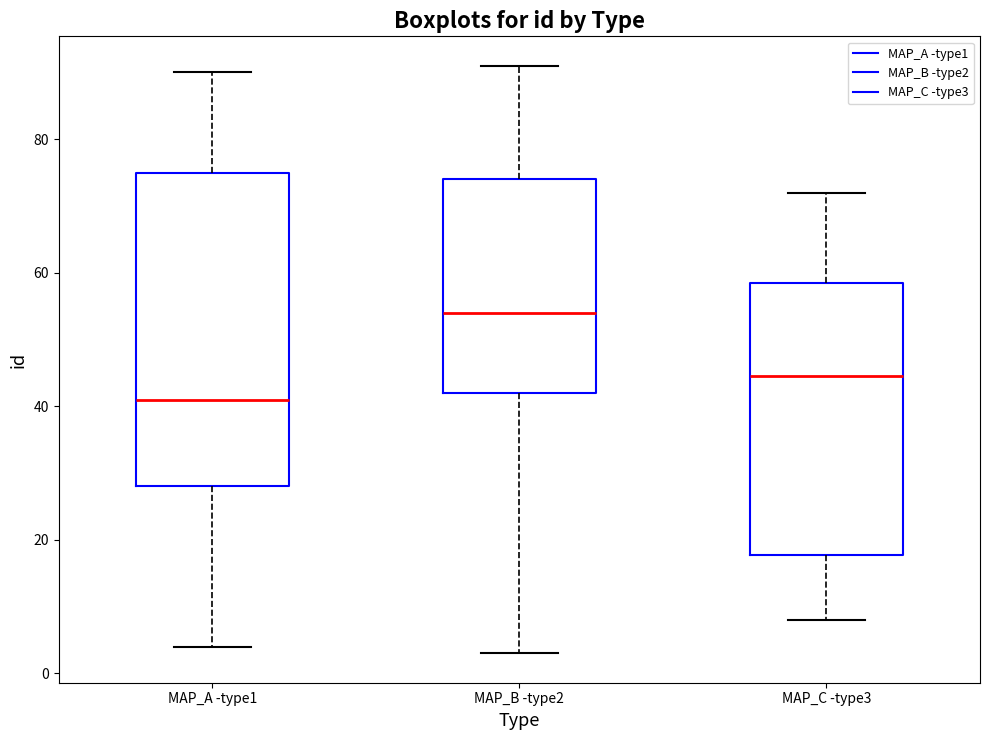

Reading left to right, transcribe this box plot: for each box, give where its median line is, the range the box spans, and where its two whiskers end, as read against the y-axis. The values are not printed on the chart, so give them approximately, as read against the axis.

MAP_A -type1: median 42, box 28 to 76, whiskers 4 to 90
MAP_B -type2: median 54, box 42 to 74, whiskers 4 to 92
MAP_C -type3: median 44, box 18 to 58, whiskers 8 to 72